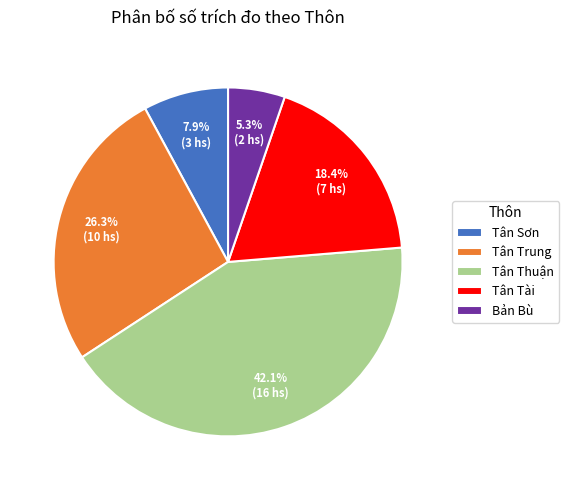

What percentage is the Tân Thuận slice, to the nearest percent?

42%